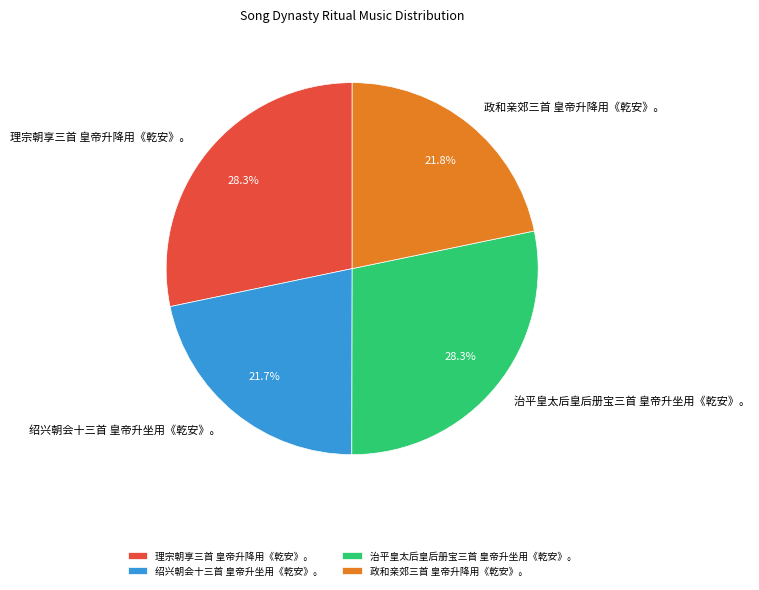

To the nearest percent, what portion does 治平皇太后皇后册宝三首 皇帝升坐用《乾安》。 represent?

28%